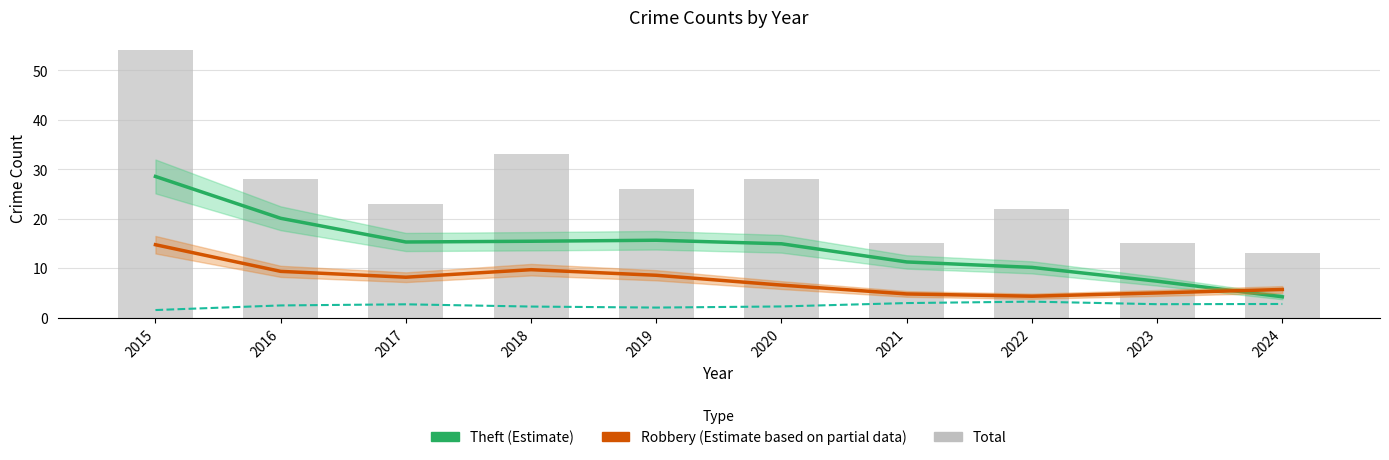

Which series has the widest spread of values?

Total